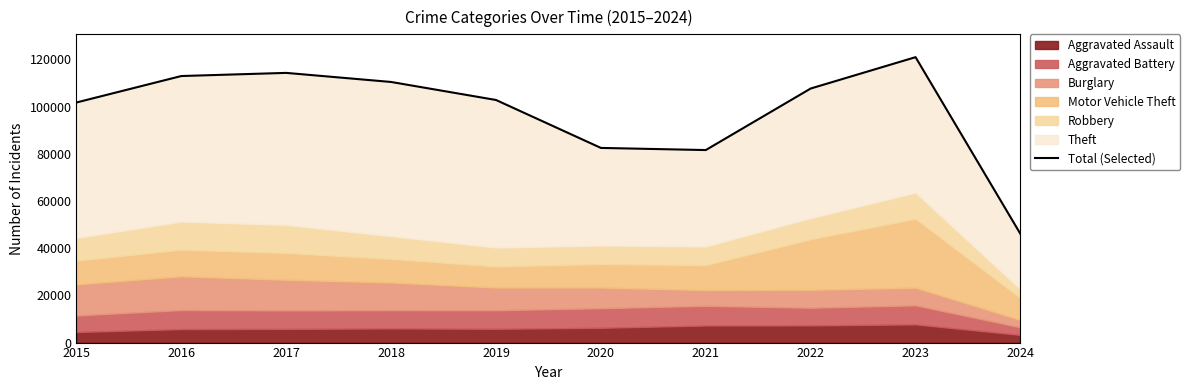

How many values exceed 107659?

4